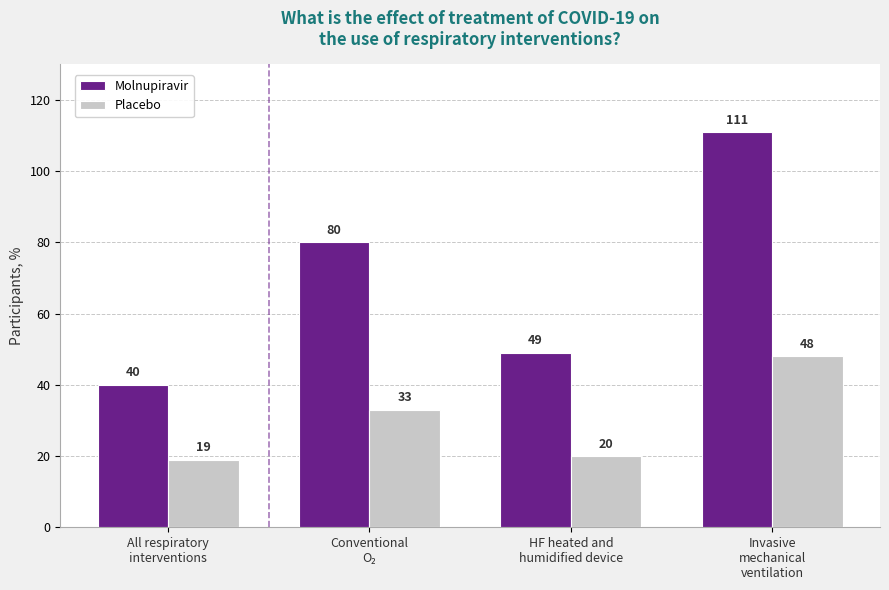

At how many categories does at least one series exceed 97?

1